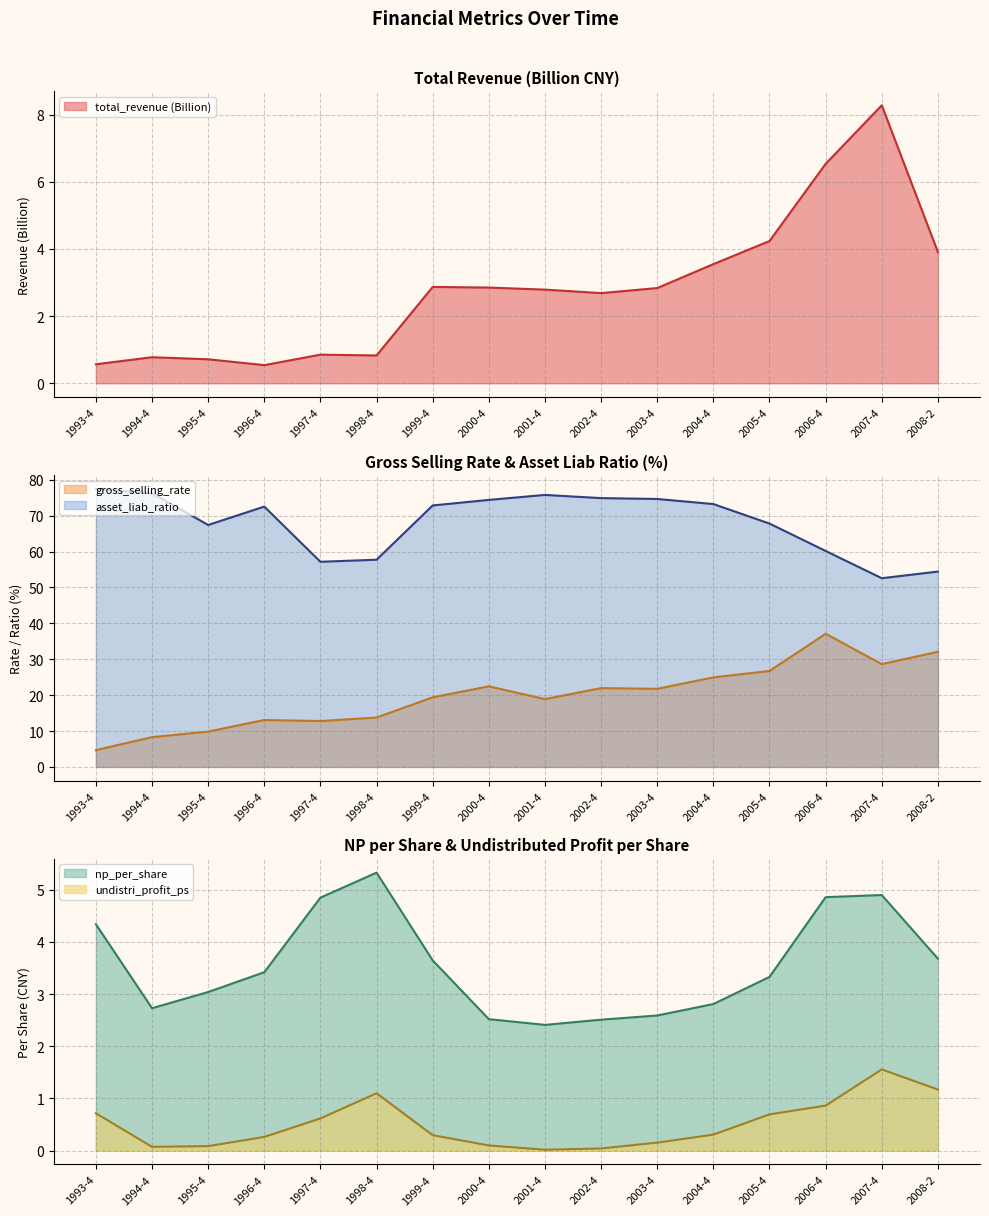

What is the spread (max minus min) of values at 2002-4?

74.8